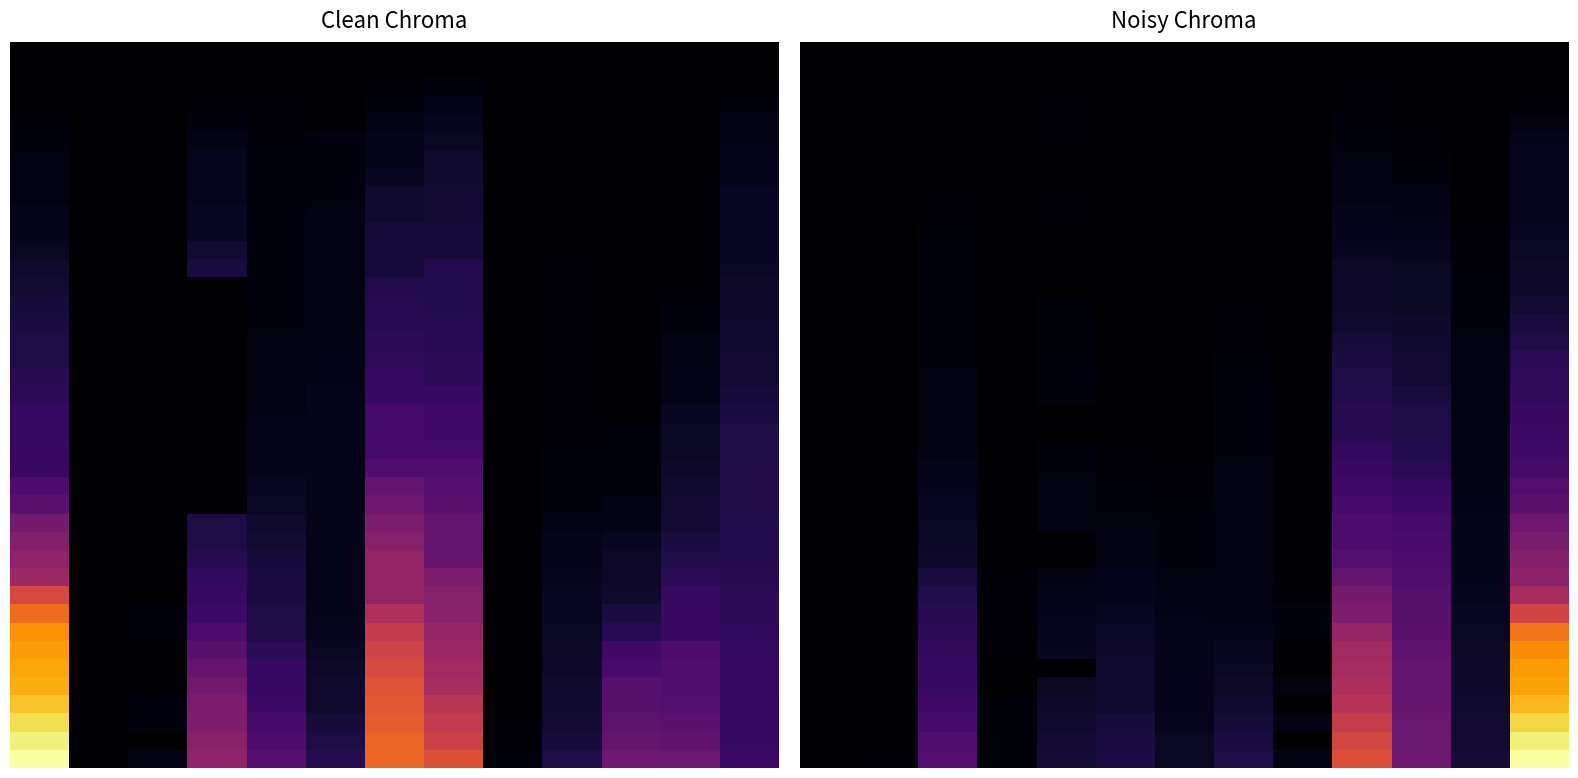

At how many categories does at least one series exceed 229?

2